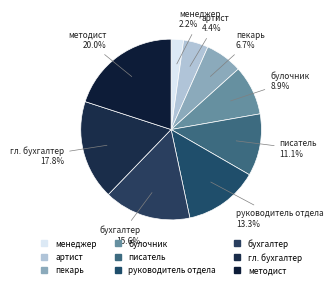

How much of the chart is everything except менеджер?

97.8%